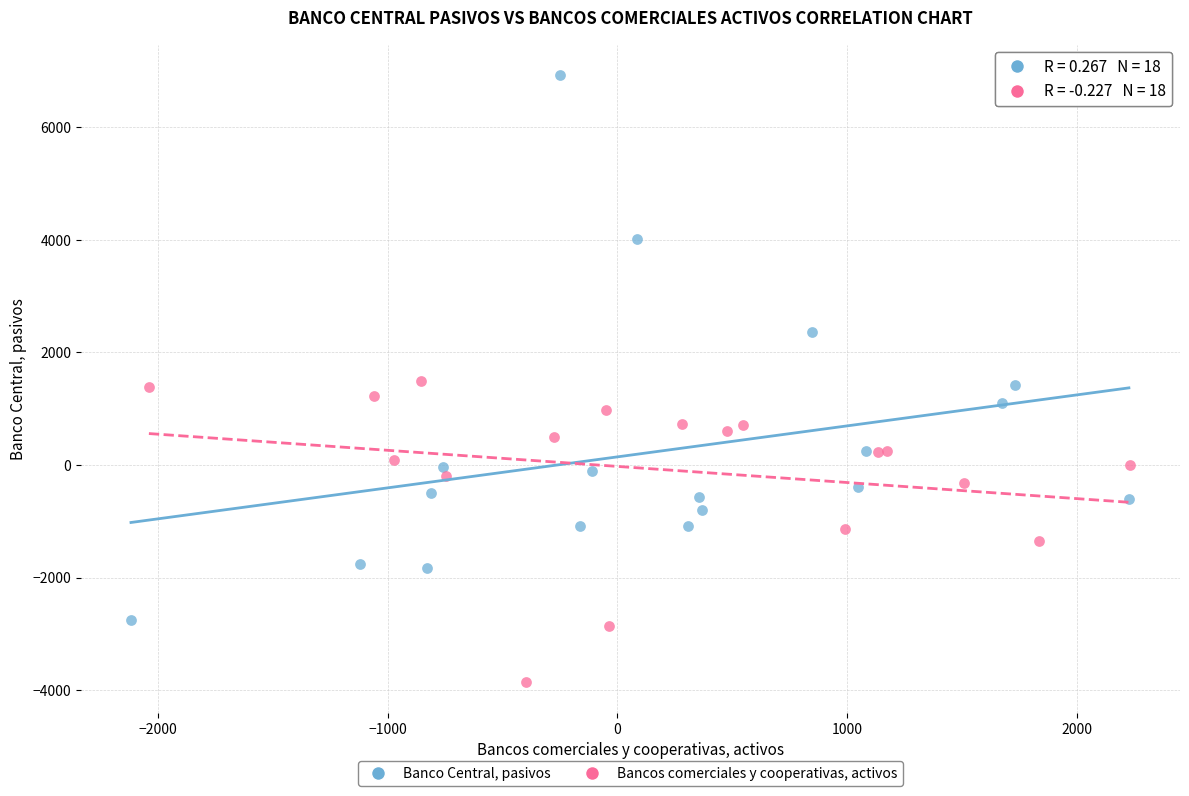

Which series reaches the minimum Y coordinate?

Bancos comerciales y cooperativas, activos